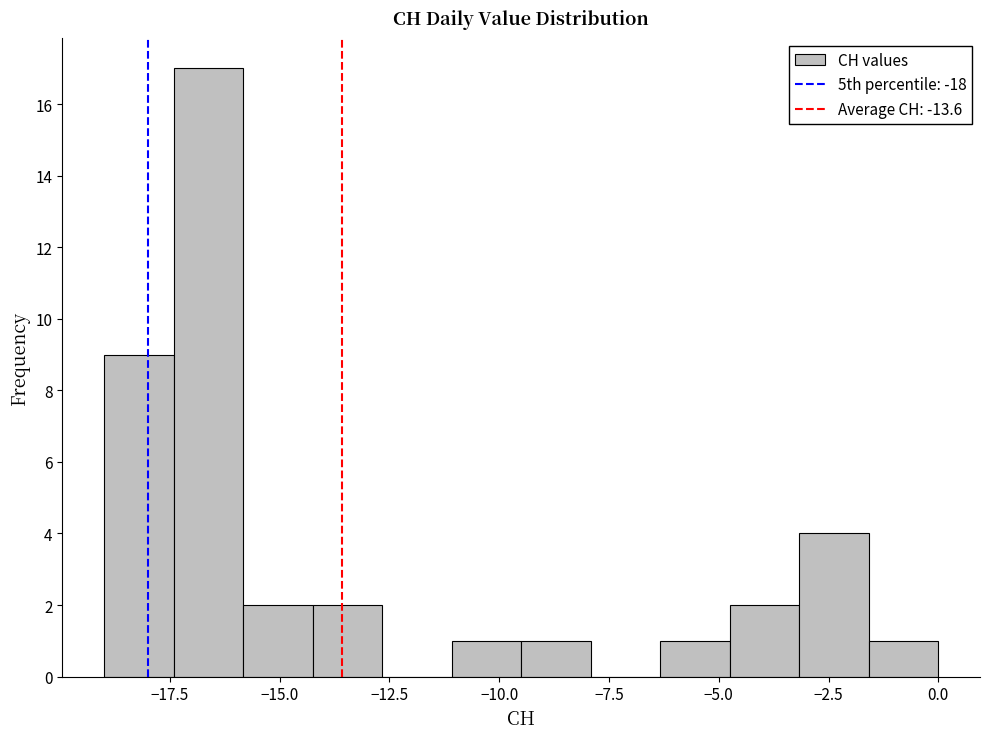

Read against the x-axis, roughly where is the centre of the tallest bar?

-16.5